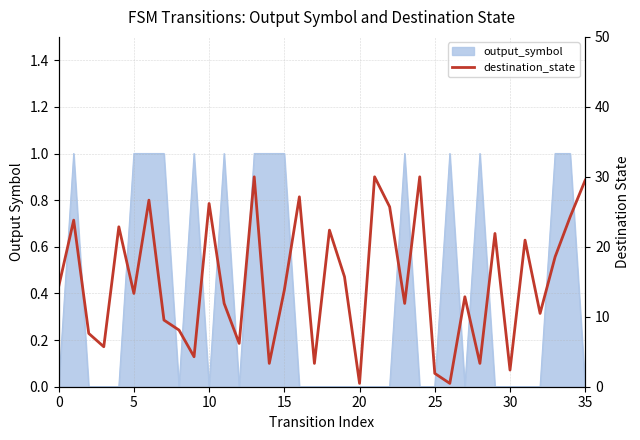

What is the sum of all values?

541.0